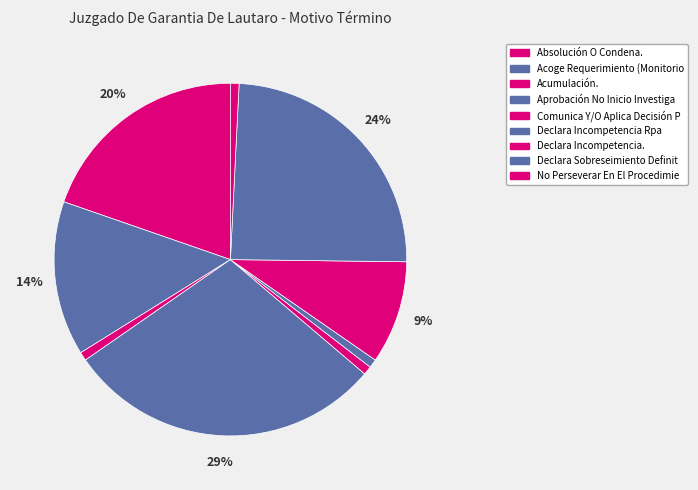

How many slices are in this pie chart?

9